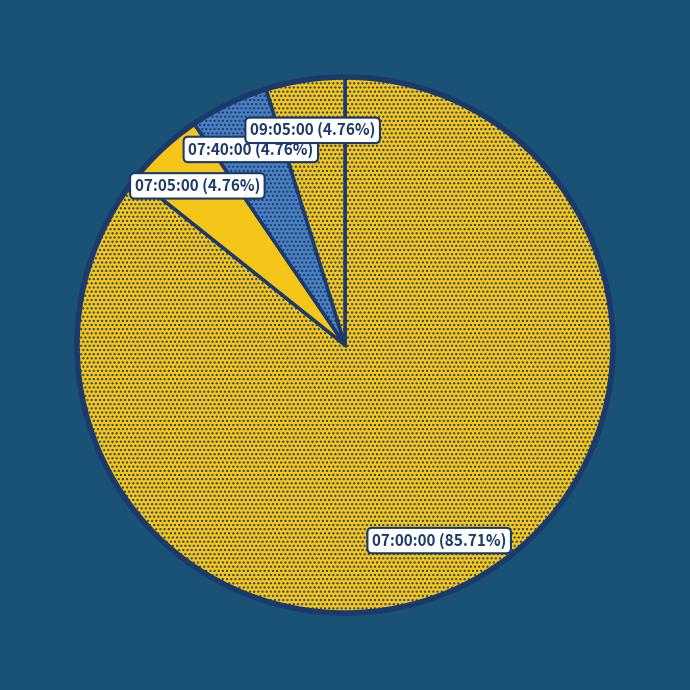

Which slice is the largest?

07:00:00